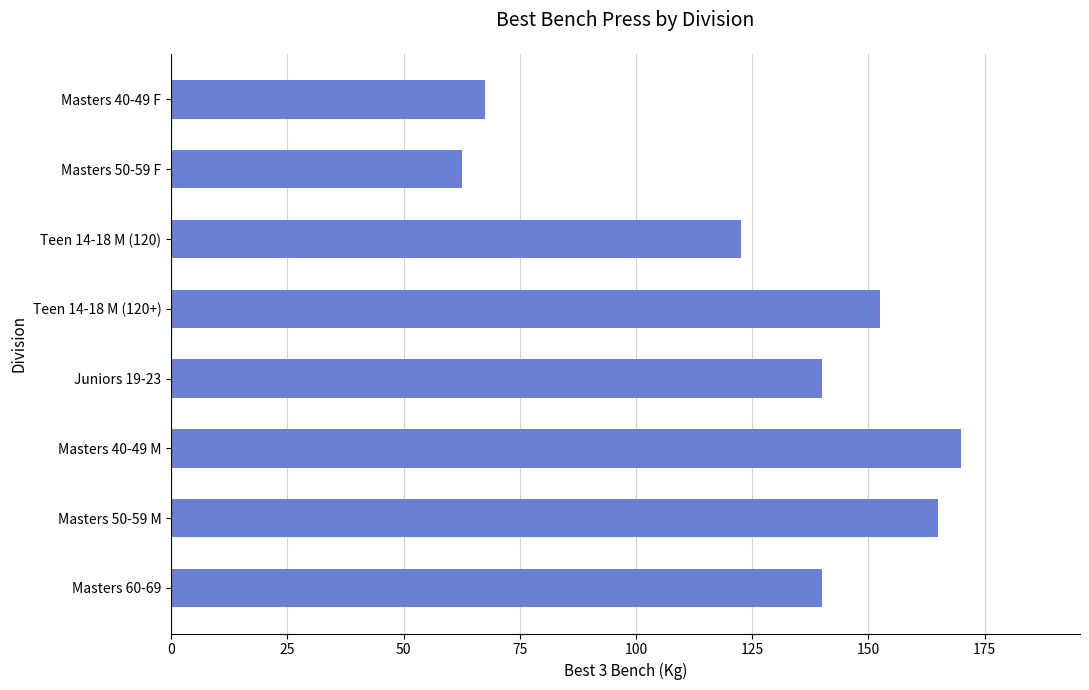

Reading top to bottom, list all the values displayed in this chart.

67.5	62.5	122.5	152.5	140.0	170.0	165.0	140.0